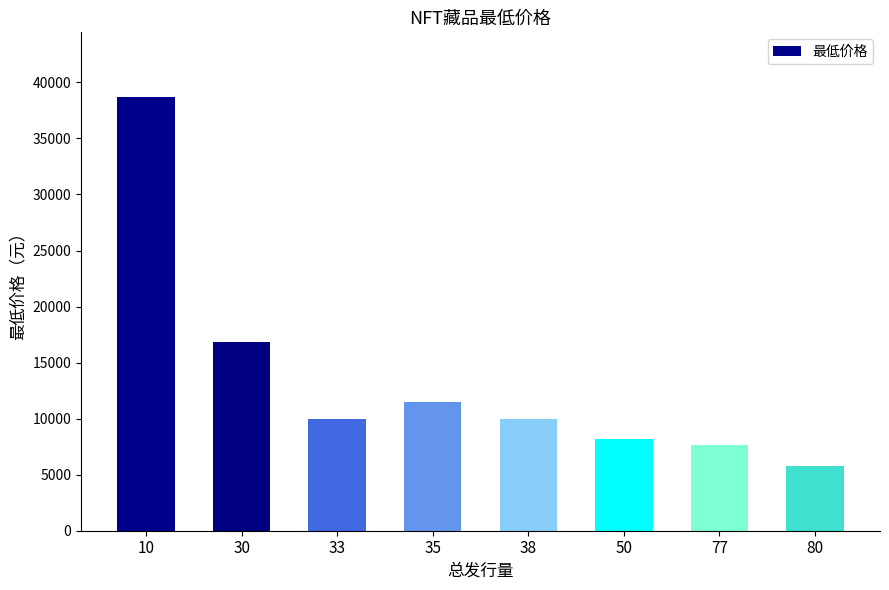

How many series are shown in this chart?

1